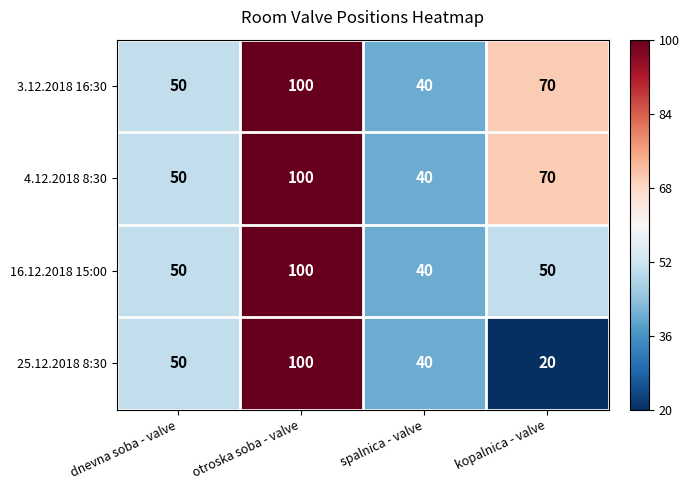

The value of 4.12.2018 8:30 at dnevna soba - valve is 50. True or false?

True